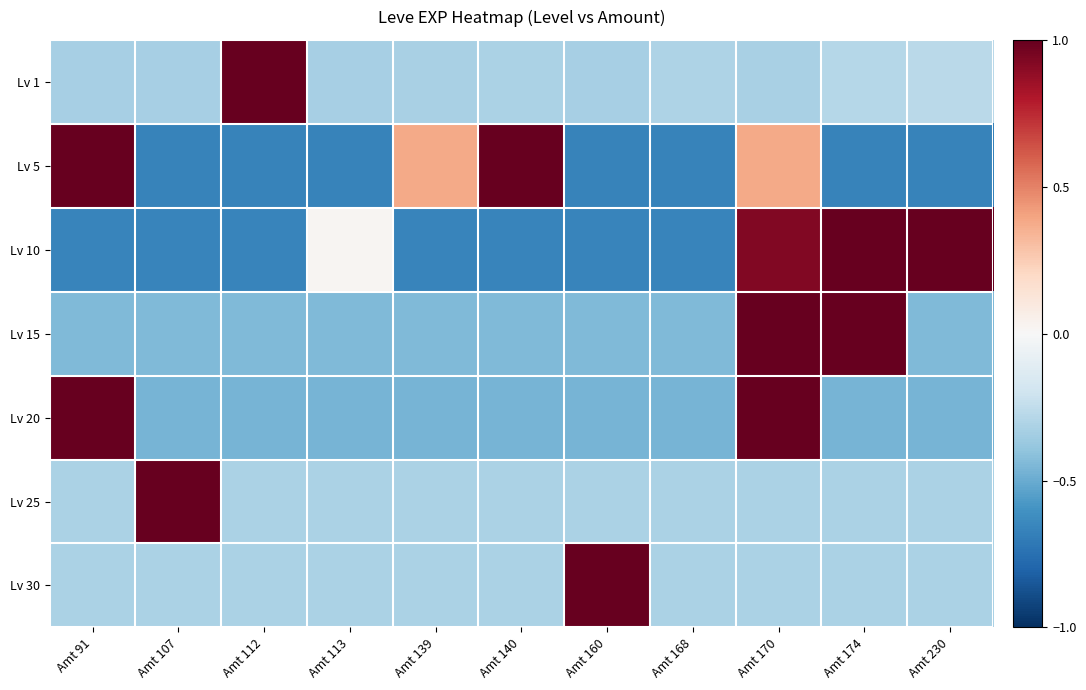

What is the maximum value shown in the chart?

1.0